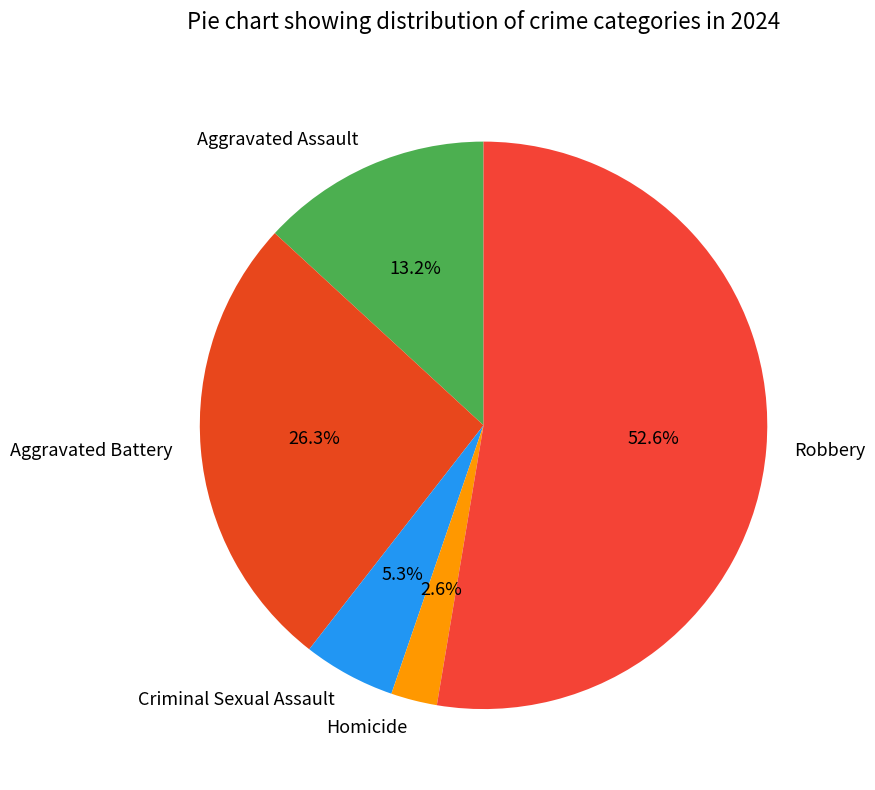

Which slice is the largest?

Robbery